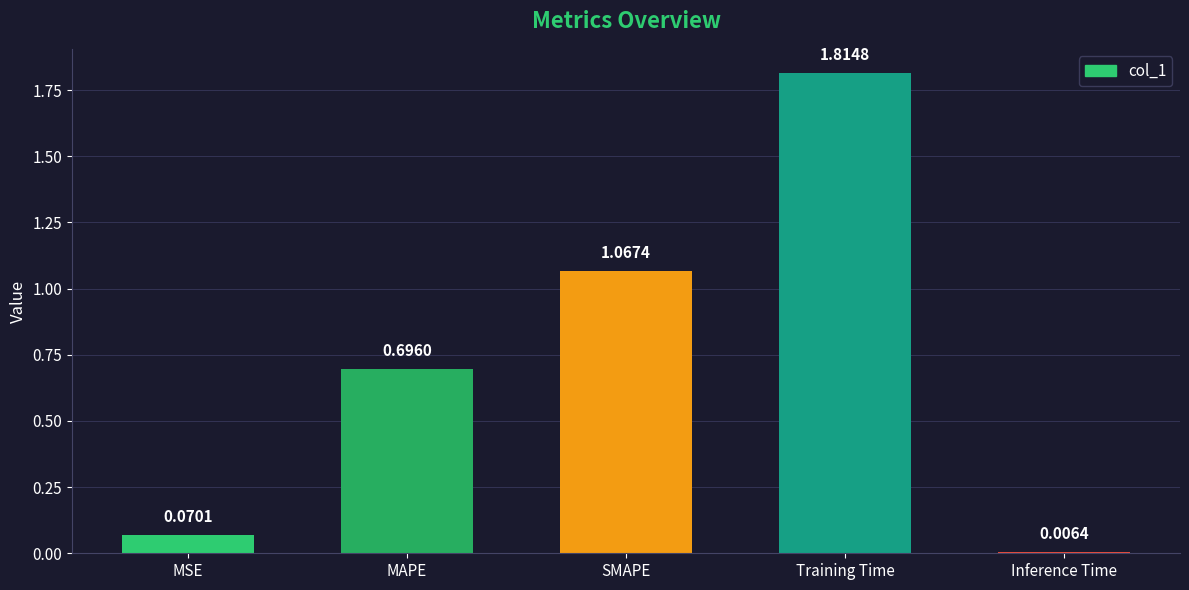

What is the difference between the second highest and second lowest values?

1.0